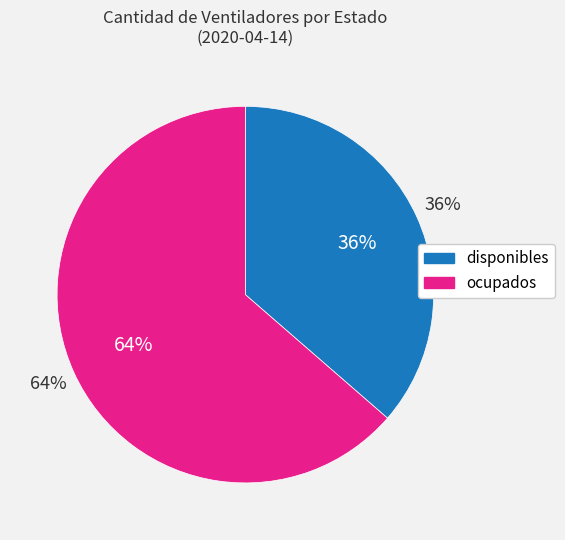

What percentage is NOT represented by ocupados?

36.4%